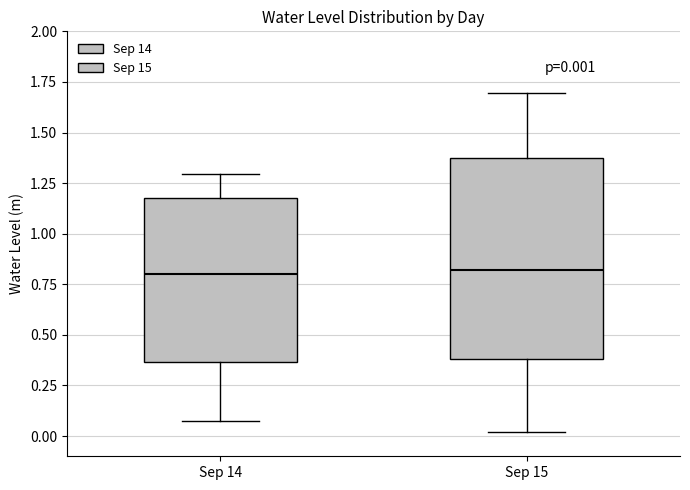

Which box is the tallest, from its lower edge to its upper edge?

Sep 15